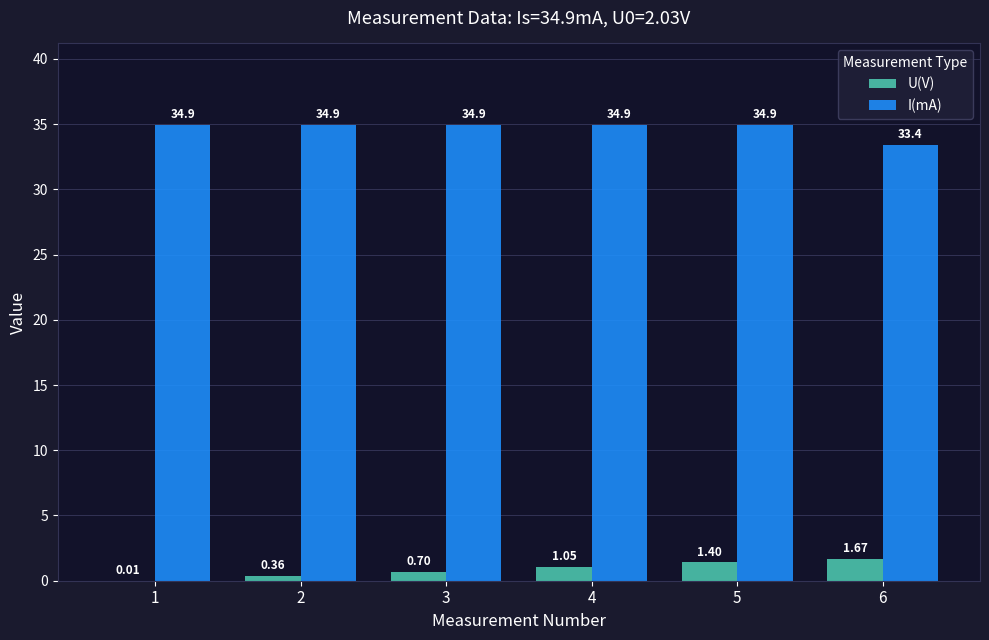

Is the value of U(V) at 5 greater than the value of I(mA) at 5?

No